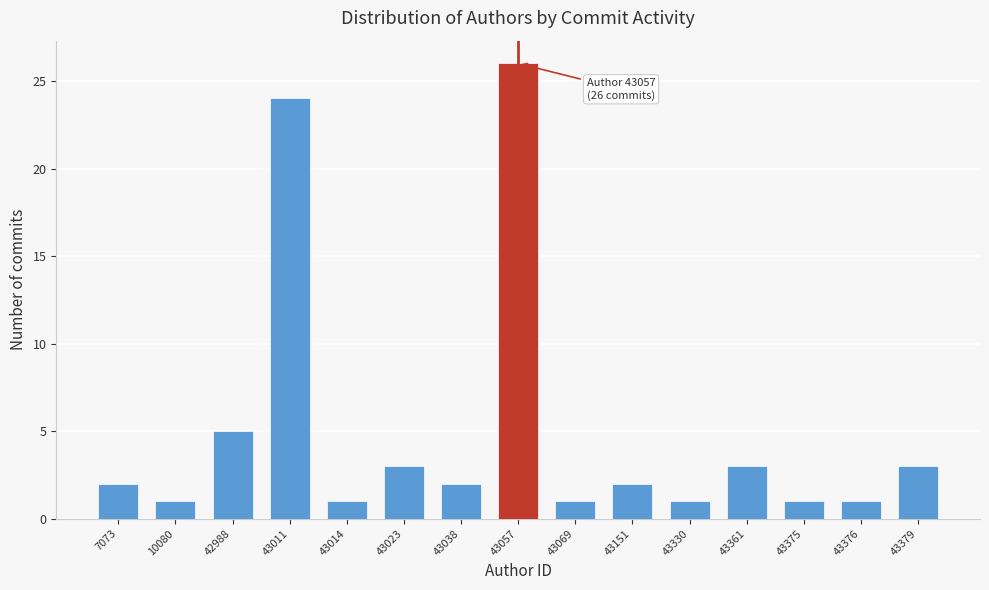

Reading right to left, what are all the values shown in this chart?

43379=3	43376=1	43375=1	43361=3	43330=1	43151=2	43069=1	43057=26	43038=2	43023=3	43014=1	43011=24	42988=5	10080=1	7073=2